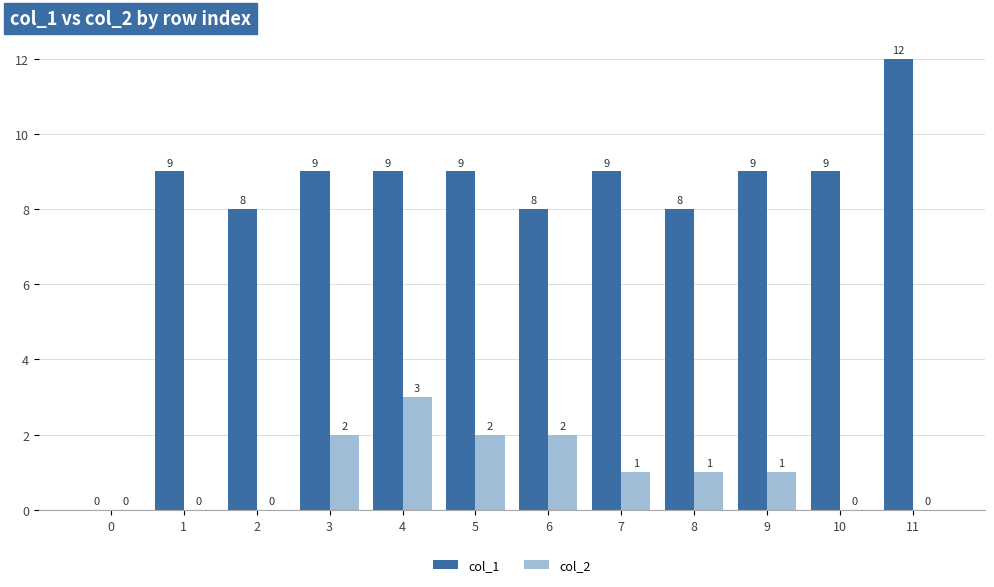

What is the greatest value displayed?

12